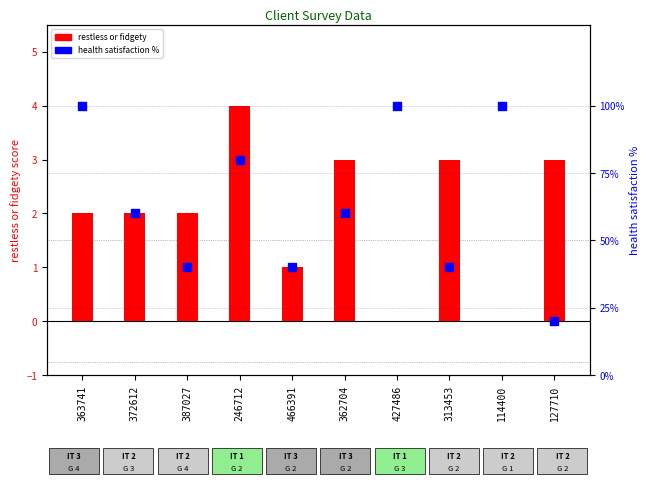

Which series reaches the minimum Y coordinate?

restless or fidgety